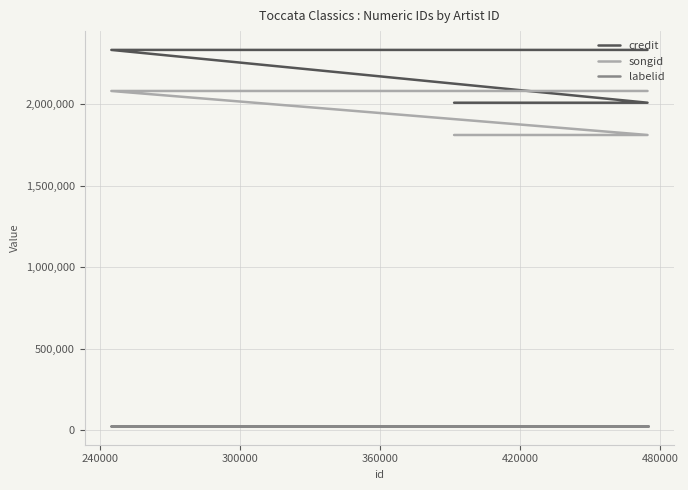

What are all the series names shown in the legend?

credit, songid, labelid